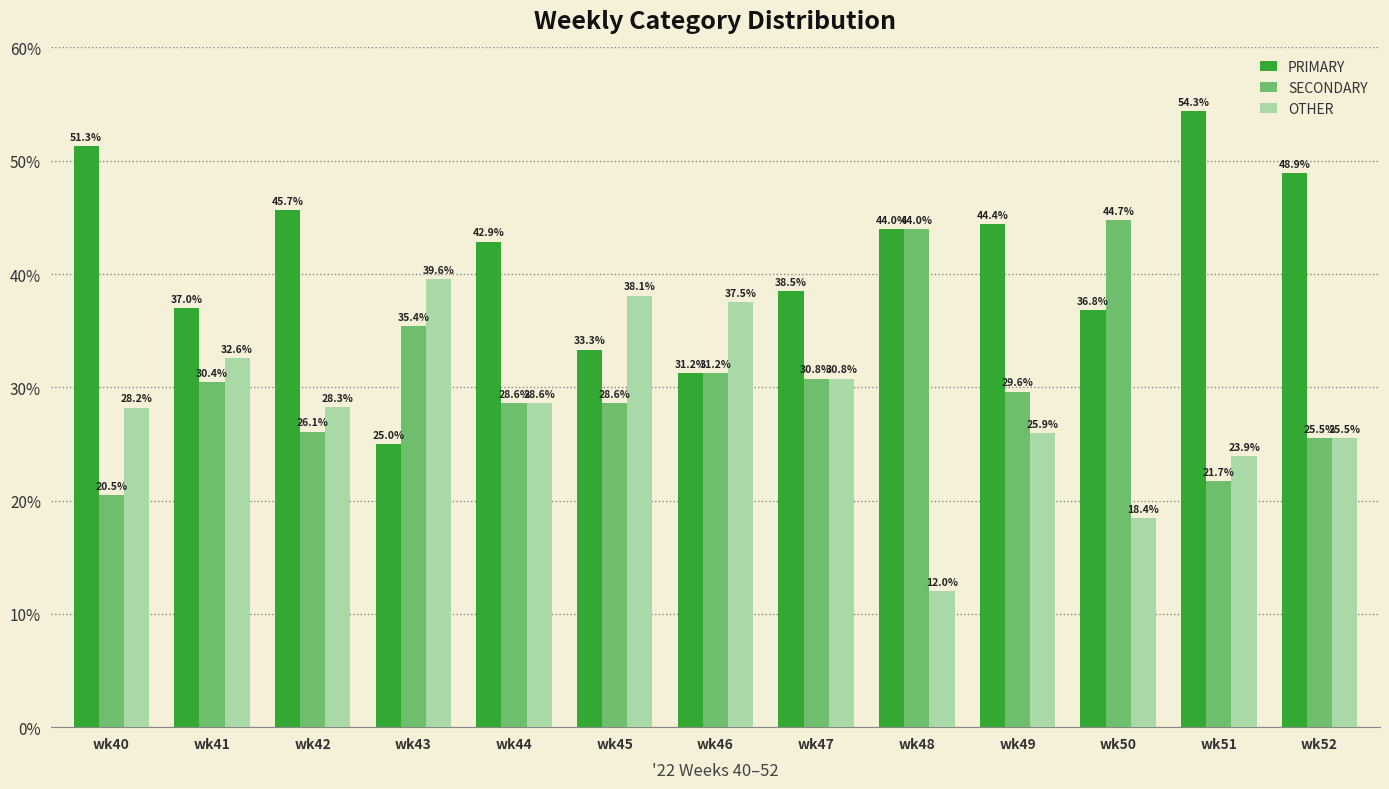

Which series changed the most between wk45 and wk46?

SECONDARY